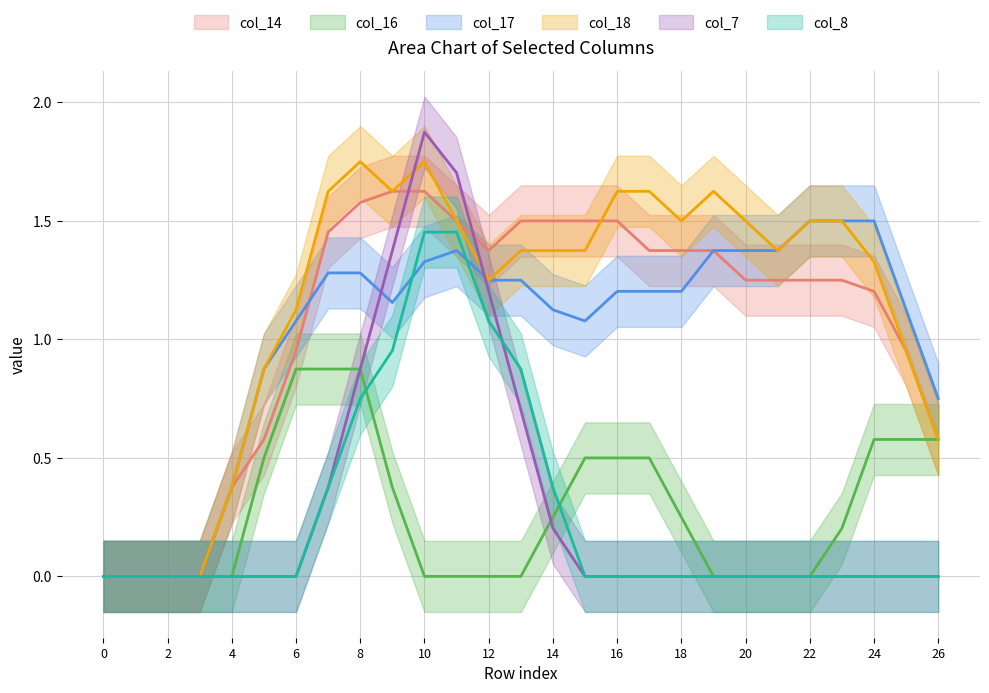

What is the maximum value shown in the chart?

2.0